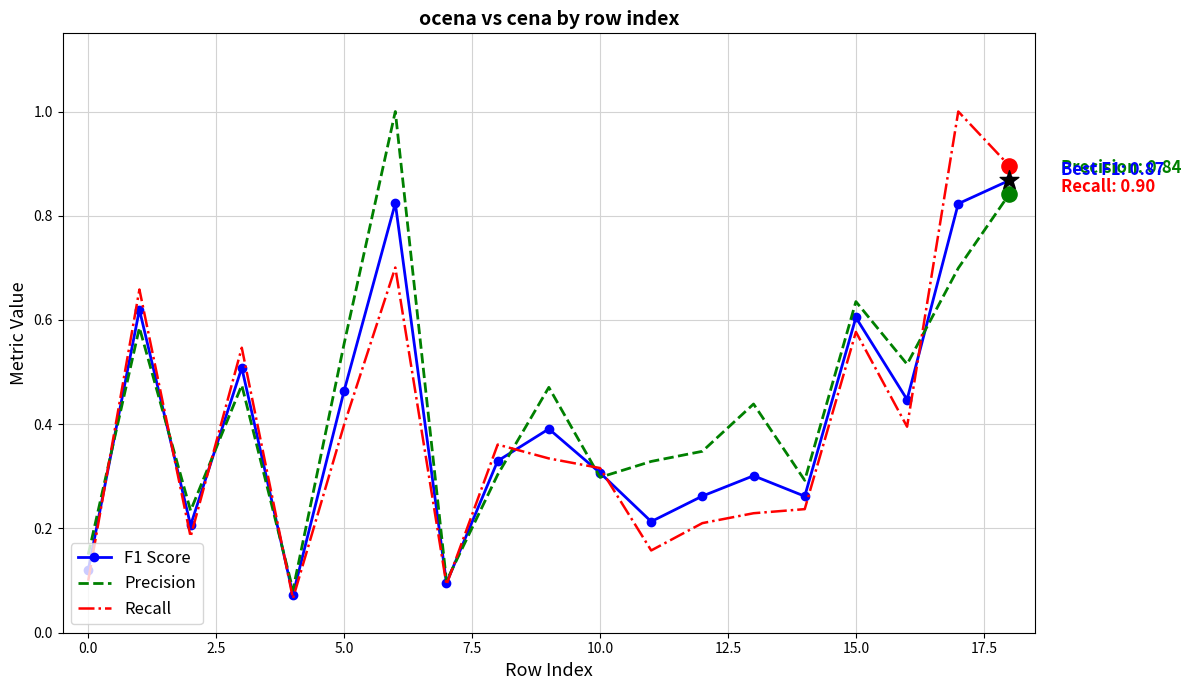

Which series has the largest total across all categories?

Precision